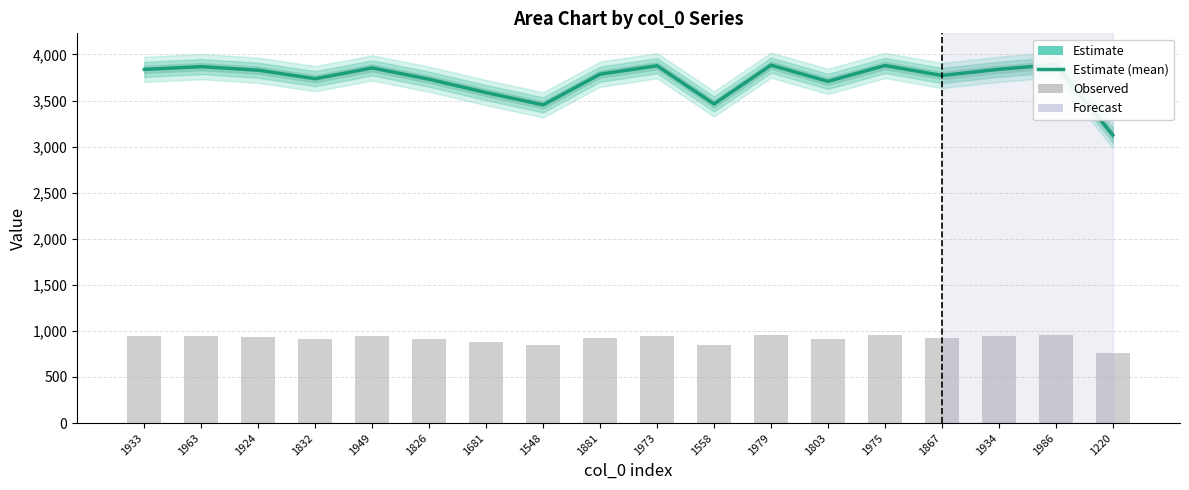

The value of Estimate (mean) at 1949 is 3853.5. True or false?

True